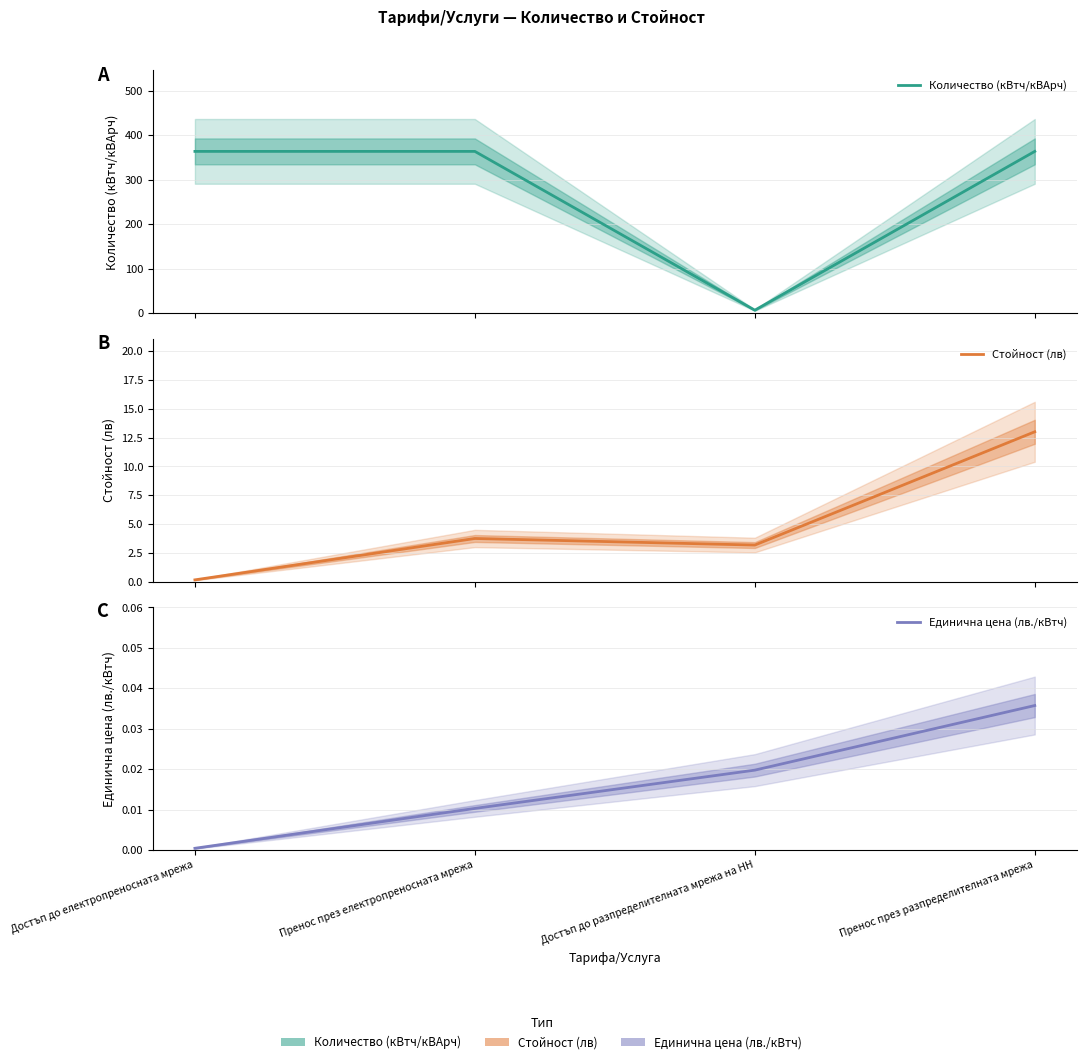

True or false: Единична цена (лв./кВтч) has more than 1 interior local peaks.

False